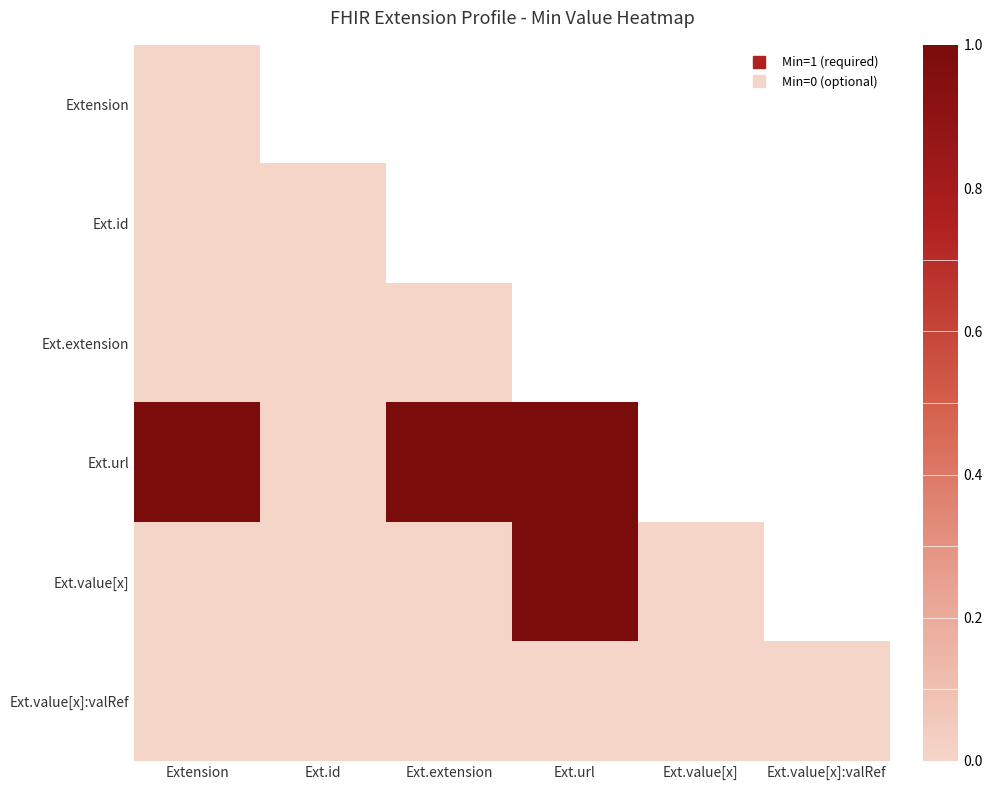

Which has a higher value, Ext.extension or Extension?

Extension